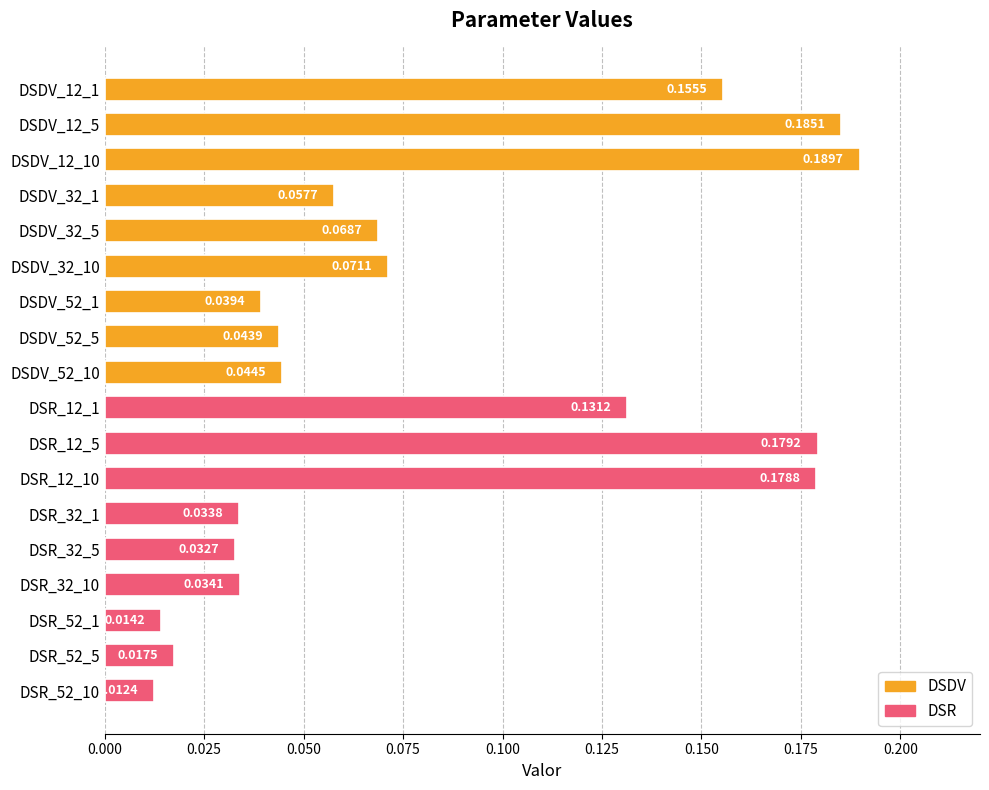

Which label corresponds to the smallest value in the chart?

DSR_52_10